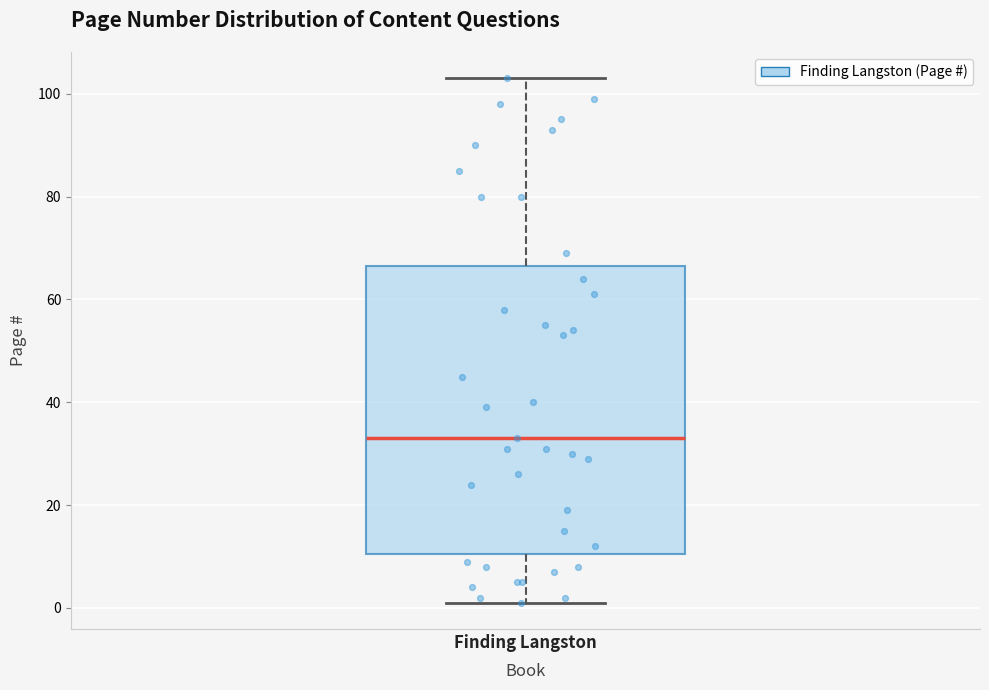

Read this box plot against the y-axis: the position of the median line, the range covered by the box, and the ends of both whiskers. The values are not printed on the chart, so give them approximately, as read against the axis.

median 34, box 10 to 66, whiskers 2 to 104